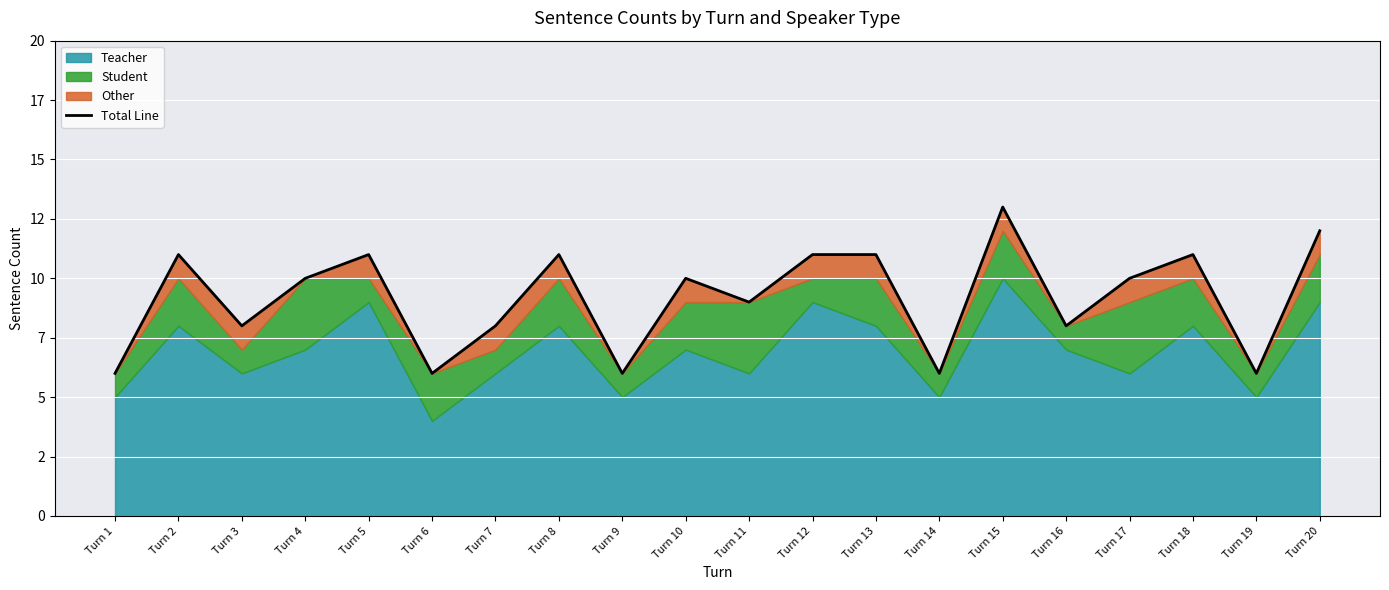

Which label corresponds to the largest value in the chart?

Turn 15